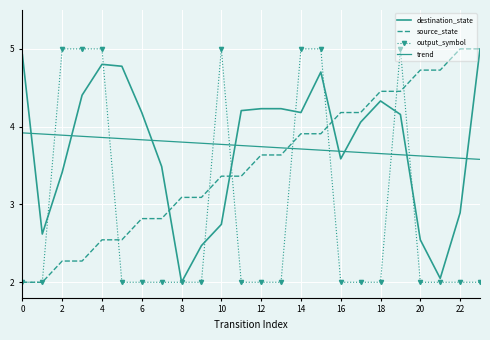

What are all the series names shown in the legend?

destination_state, source_state, output_symbol, trend